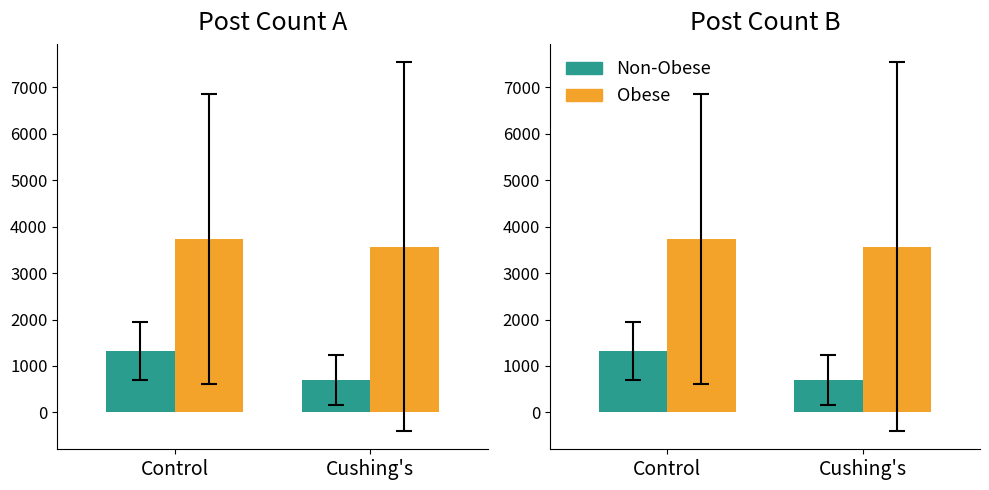

Reading right to left, extract all data points from this chart.

Non-Obese: Cushing's=702.7	Control=1319.3
Obese: Cushing's=3571.0	Control=3736.0